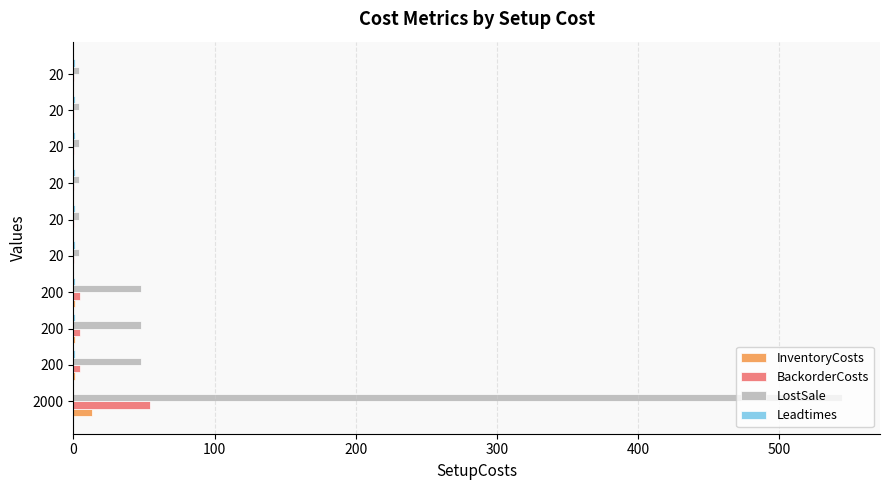

How many categories are shown in the chart?

10